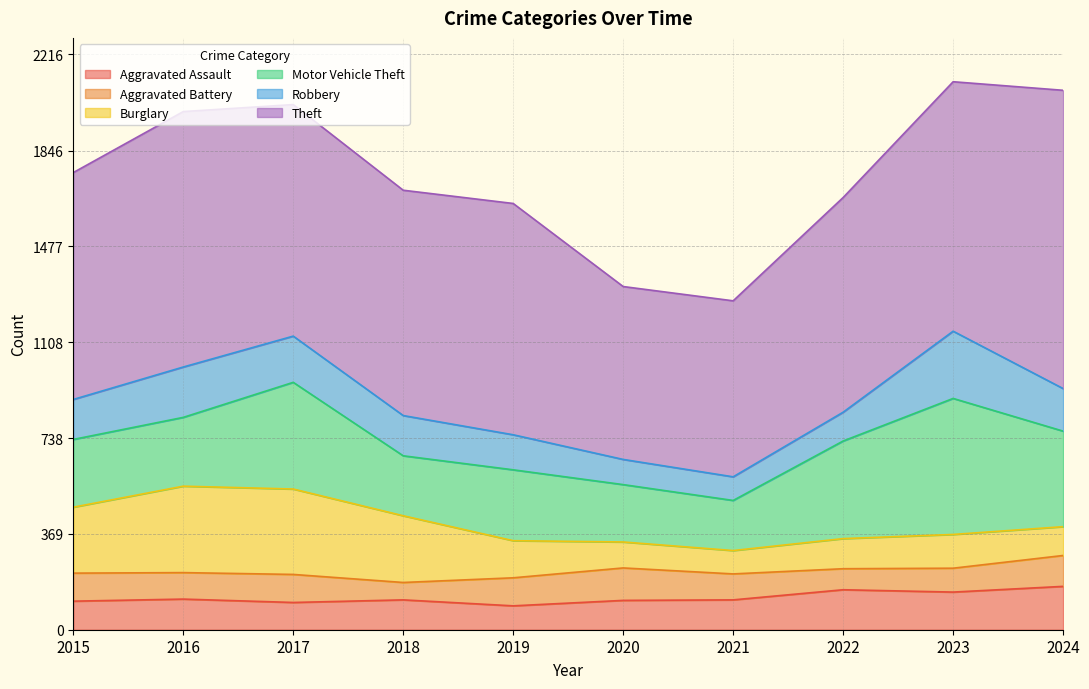

The Motor Vehicle Theft series shows 214 at 2017. True or false?

False